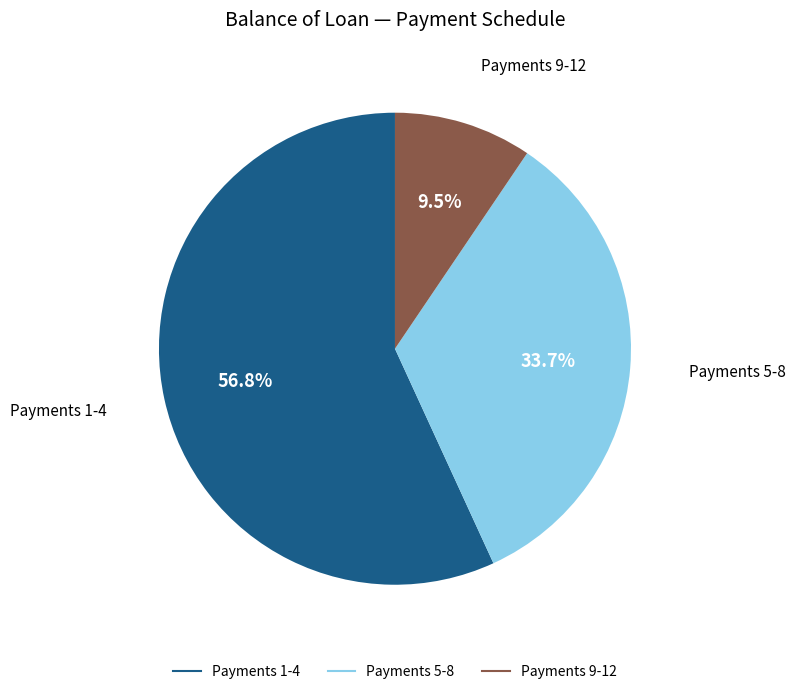

Is there a majority slice in this chart?

Yes